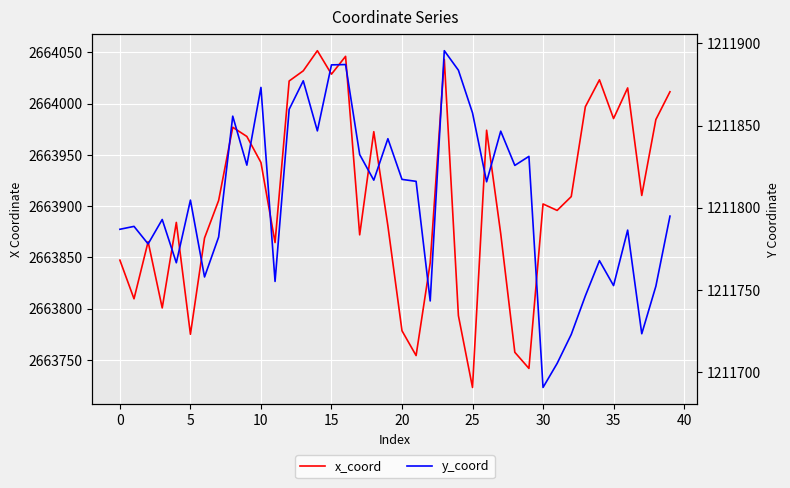

In x_coord, how many points are lower than both neighbors (excluding endpoints)?

12